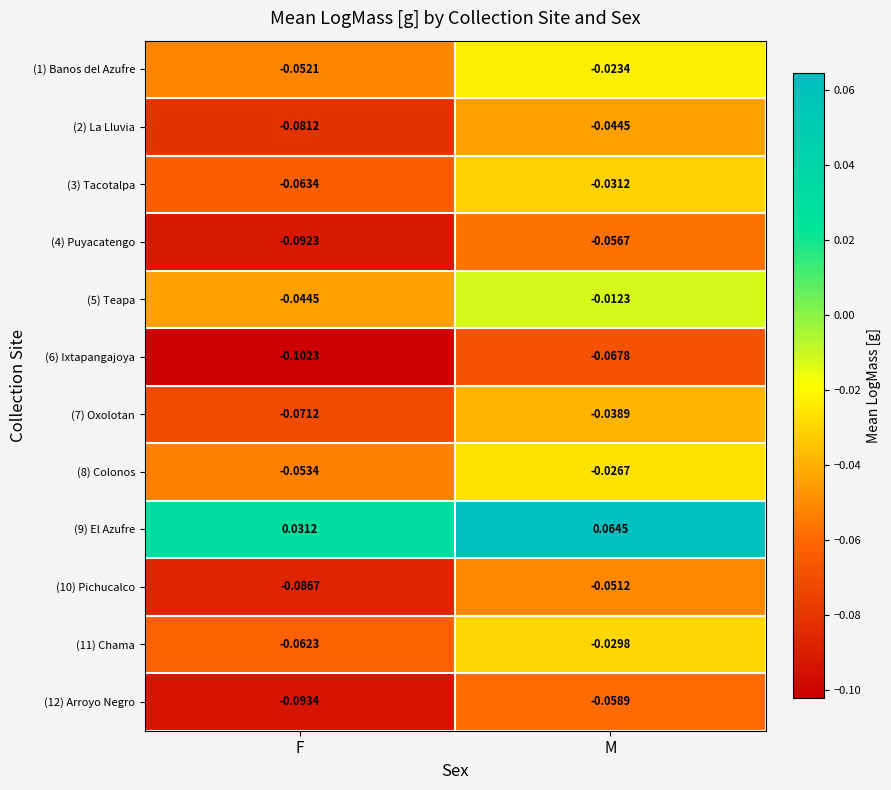

Which label corresponds to the smallest value in the chart?

F